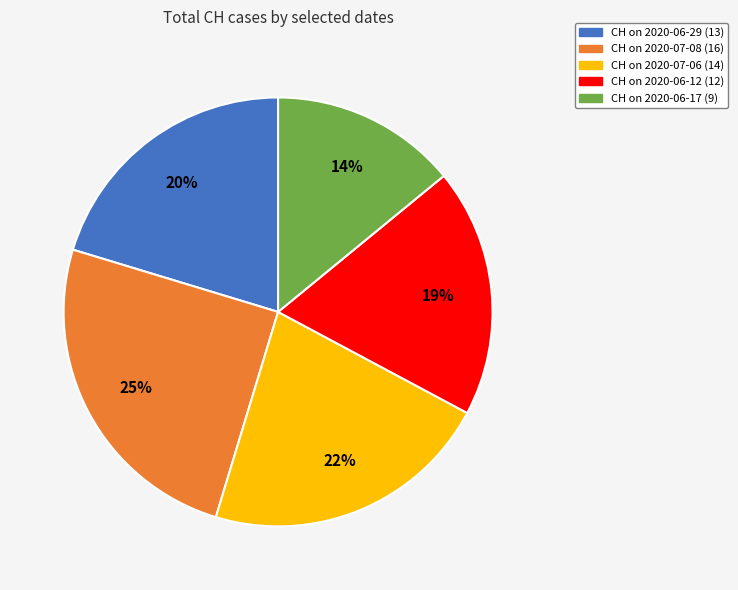

To the nearest percent, what is the difference between the largest and smallest slice percentages?

11%